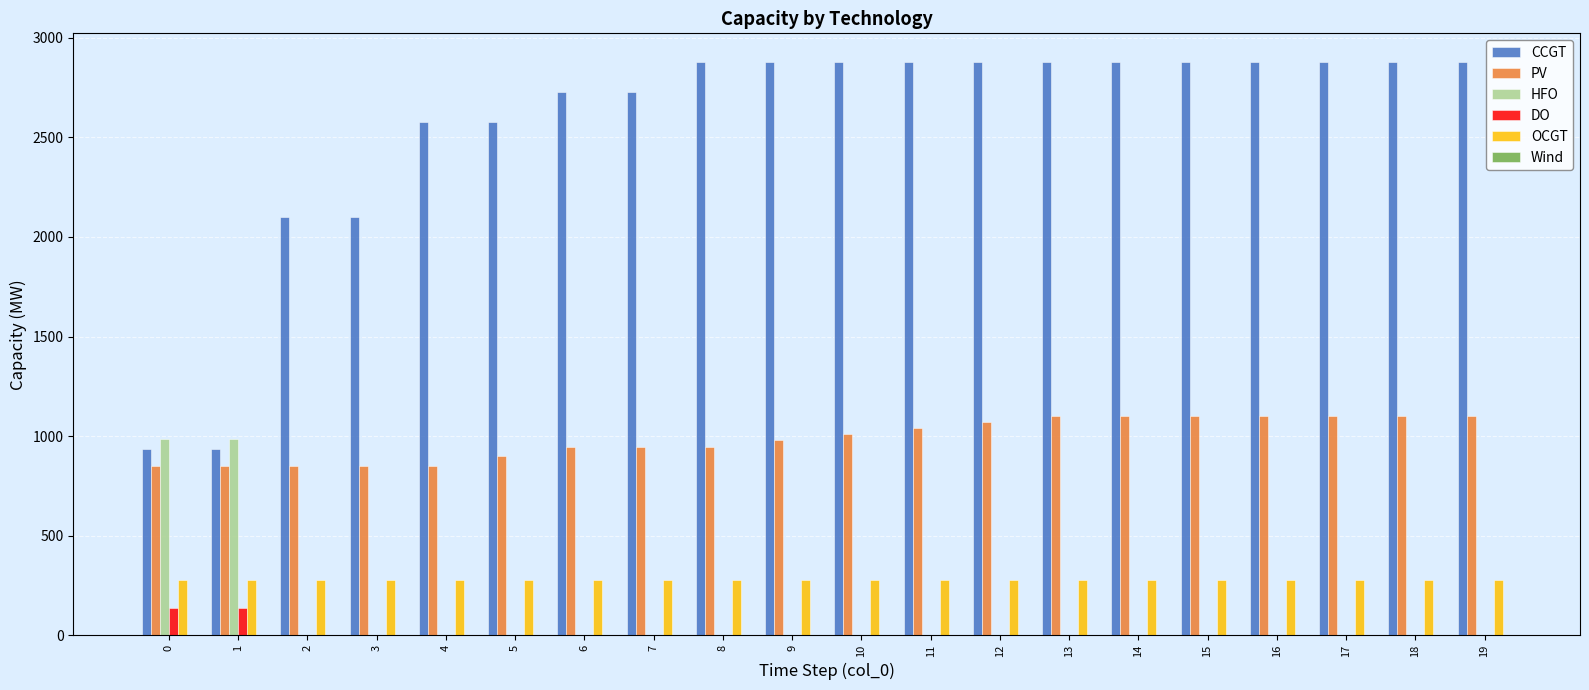

How many categories are shown in the chart?

20